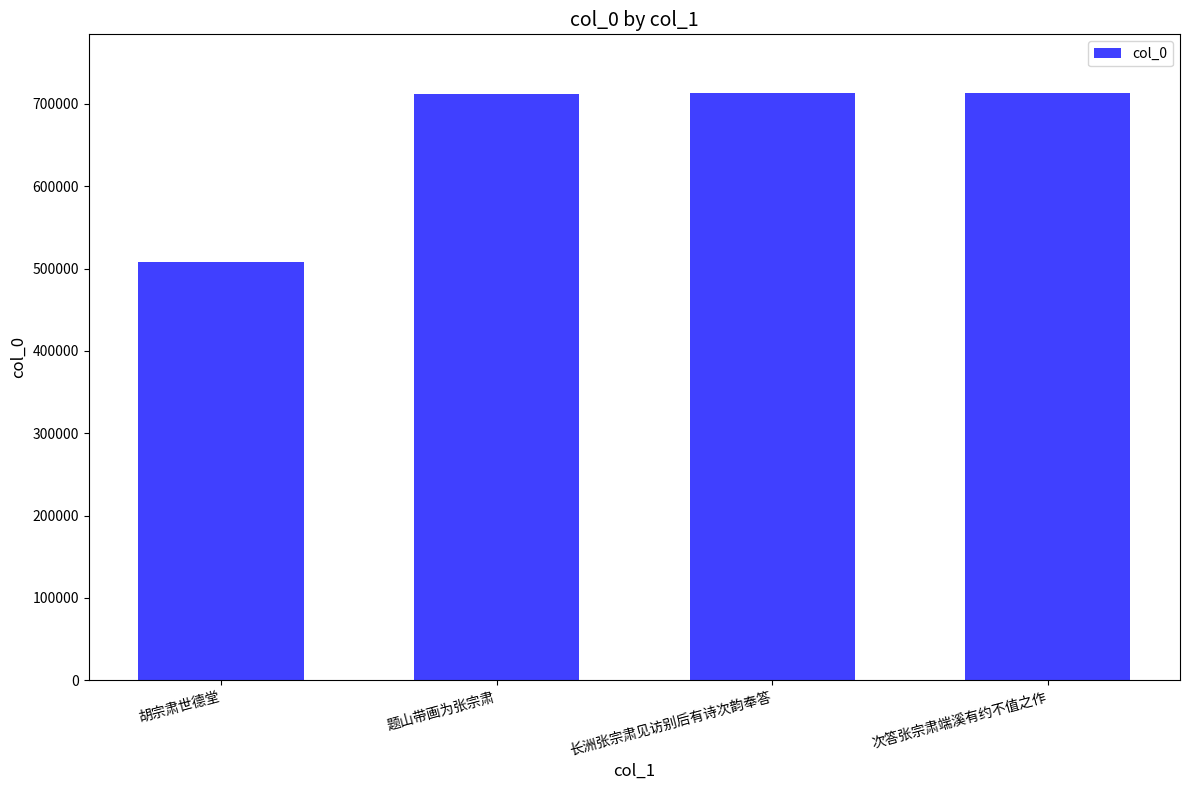

What is the maximum value shown in the chart?

713193